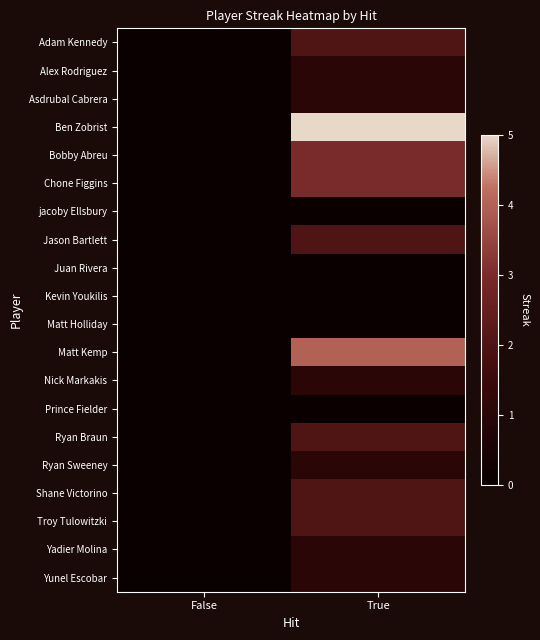

Reading right to left, transcribe all the data shown in this chart.

Adam Kennedy: True=2	False=0
Alex Rodriguez: True=1	False=0
Asdrubal Cabrera: True=1	False=0
Ben Zobrist: True=5	False=0
Bobby Abreu: True=3	False=0
Chone Figgins: True=3	False=0
jacoby Ellsbury: True=0	False=0
Jason Bartlett: True=2	False=0
Juan Rivera: True=0	False=0
Kevin Youkilis: True=0	False=0
Matt Holliday: True=0	False=0
Matt Kemp: True=4	False=0
Nick Markakis: True=1	False=0
Prince Fielder: True=0	False=0
Ryan Braun: True=2	False=0
Ryan Sweeney: True=1	False=0
Shane Victorino: True=2	False=0
Troy Tulowitzki: True=2	False=0
Yadier Molina: True=1	False=0
Yunel Escobar: True=1	False=0